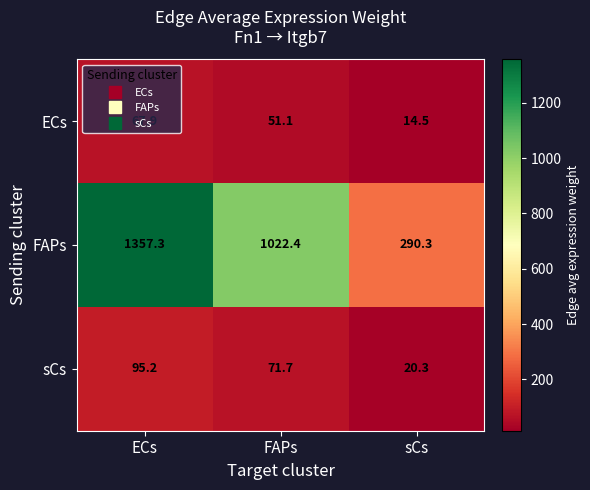

Where is FAPs nearest to the value 823?

FAPs